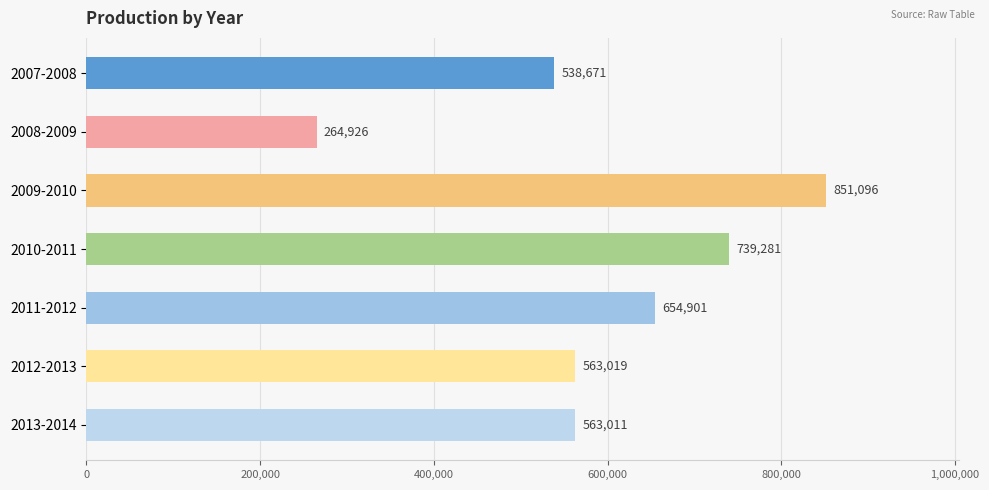

What is the sum of all values?

4174905